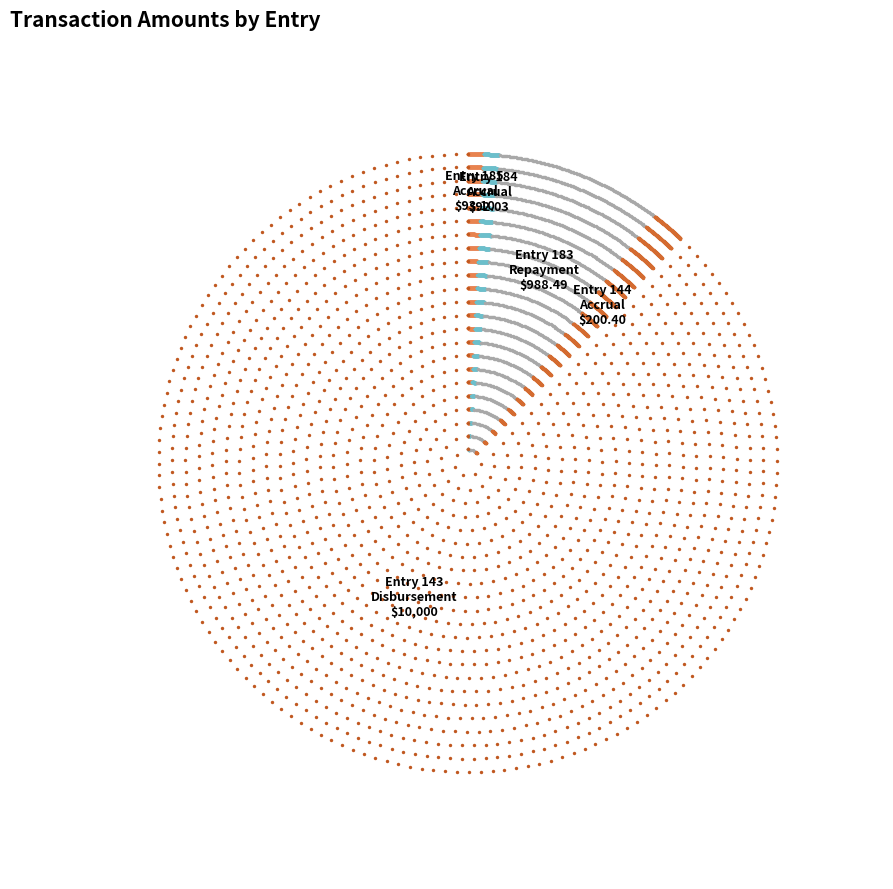

Which has a higher value, Entry 185
Accrual or Entry 184
Accrual?

Entry 185
Accrual